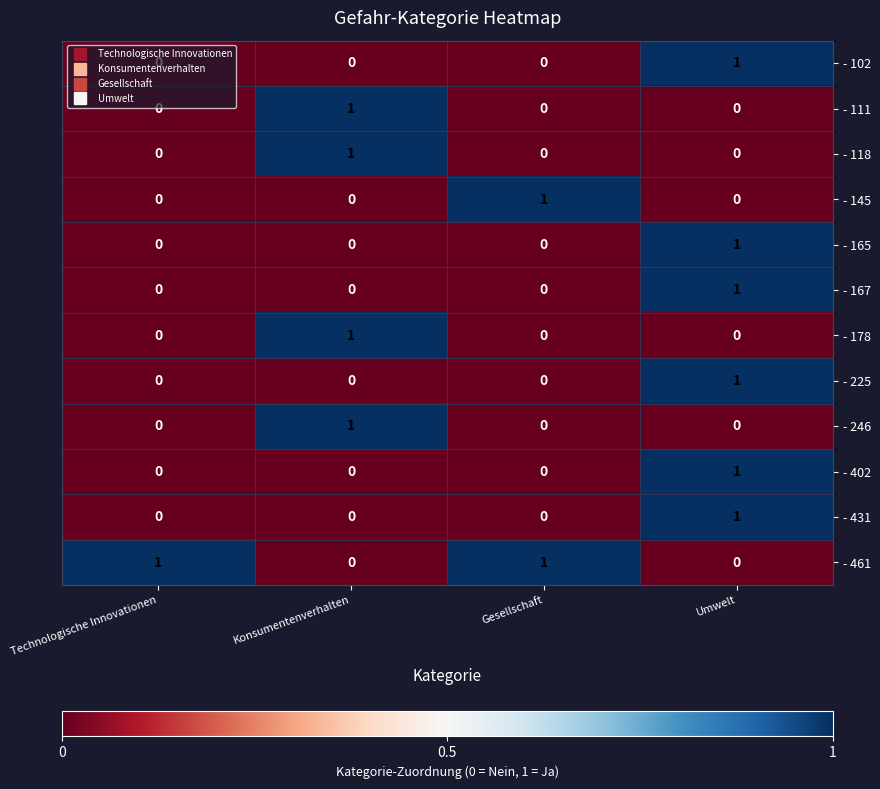

Which category has the highest value in the - 225 series?

Umwelt